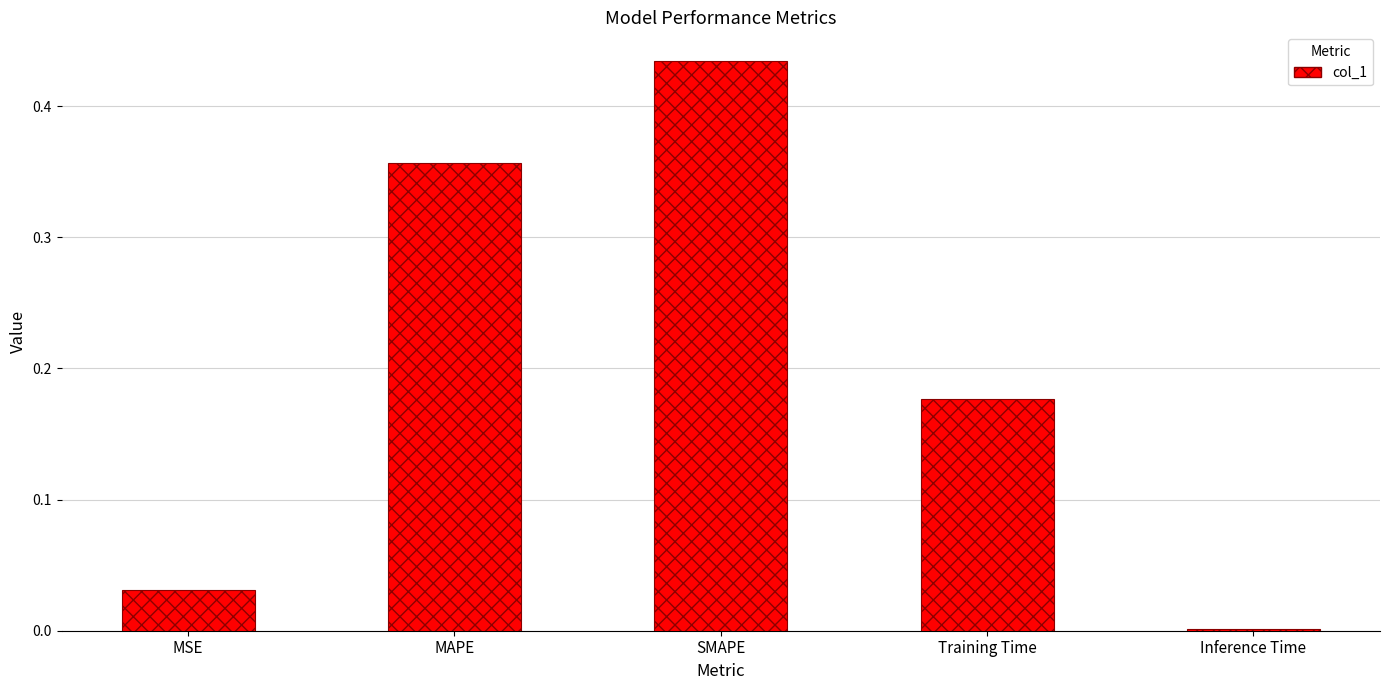

What is the label of the 4th bar from the right?

MAPE